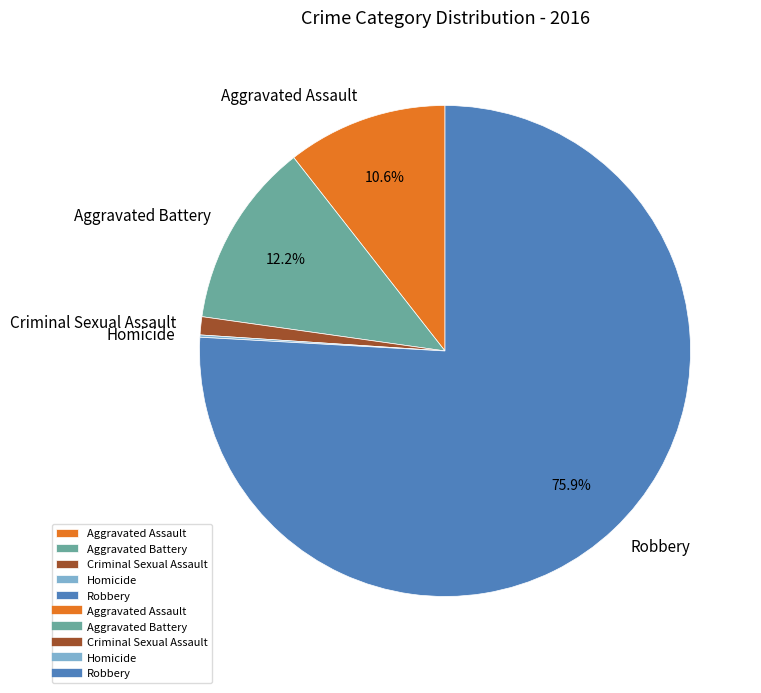

What is the total percentage of Robbery and Aggravated Battery?

88.1%